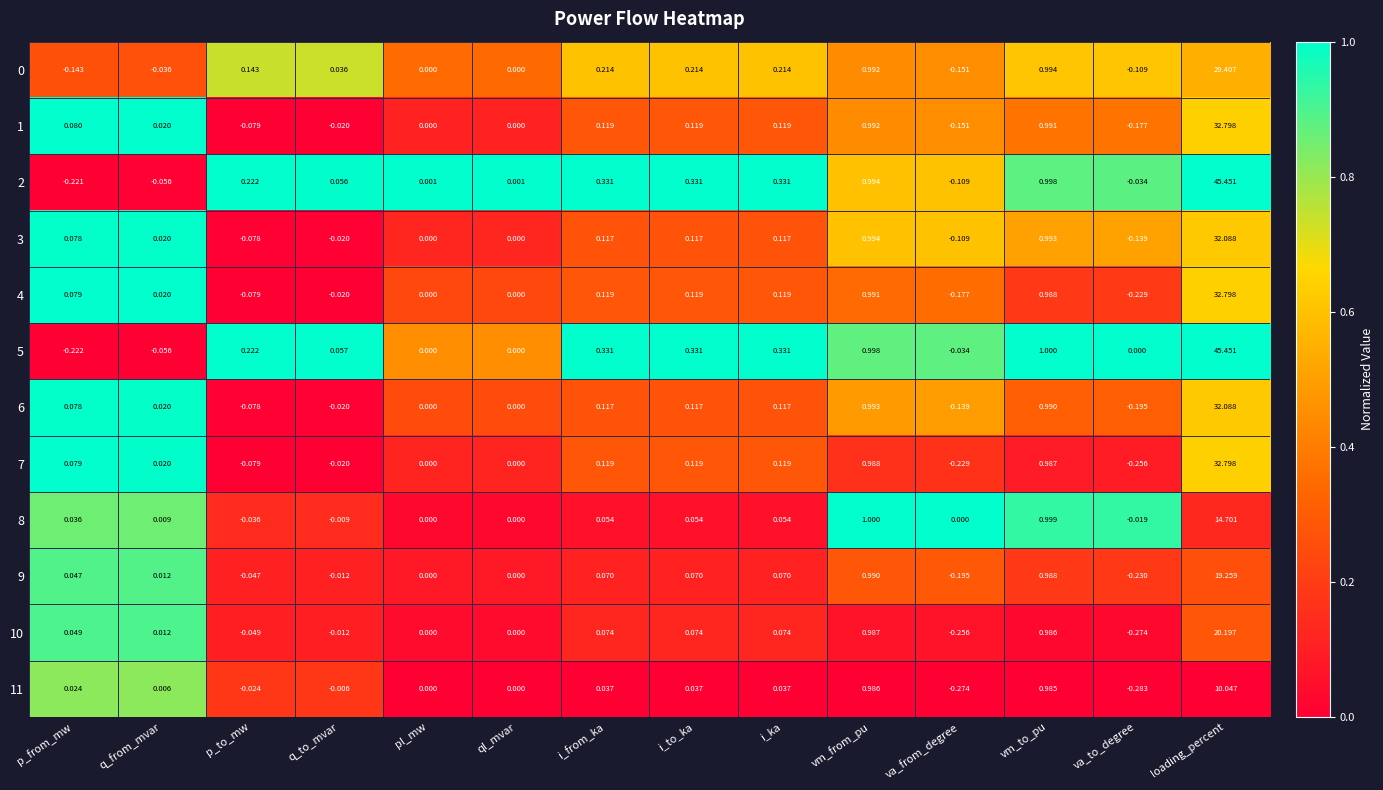

Is the value of 6 at pl_mw greater than the value of 4 at va_to_degree?

Yes